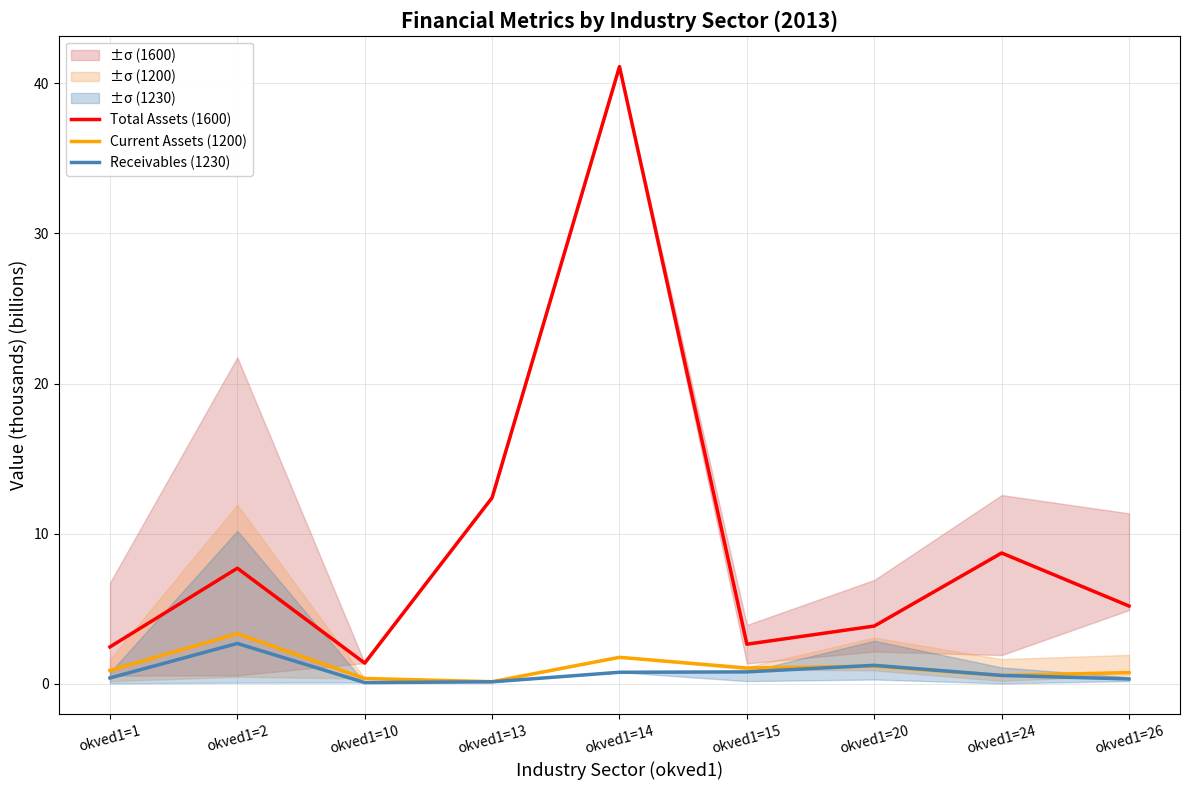

True or false: Total Assets (1600) and Current Assets (1200) intersect in this chart.

False